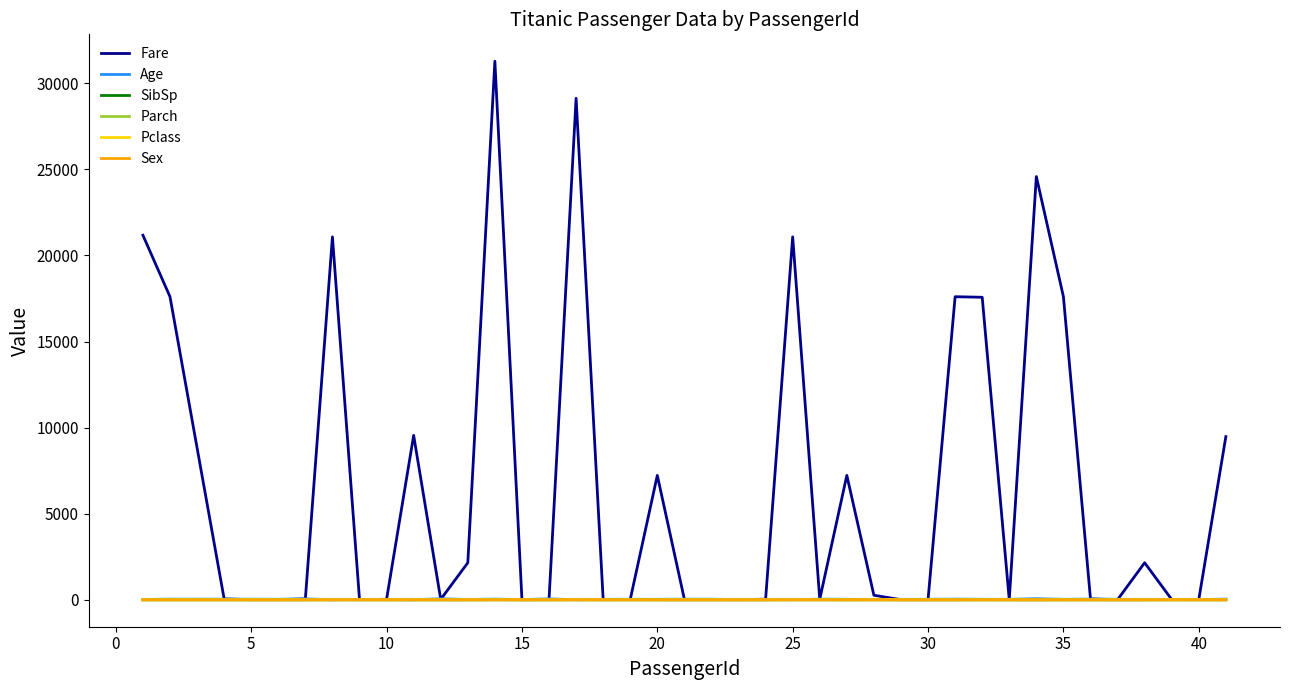

Which series has the widest spread of values?

Fare